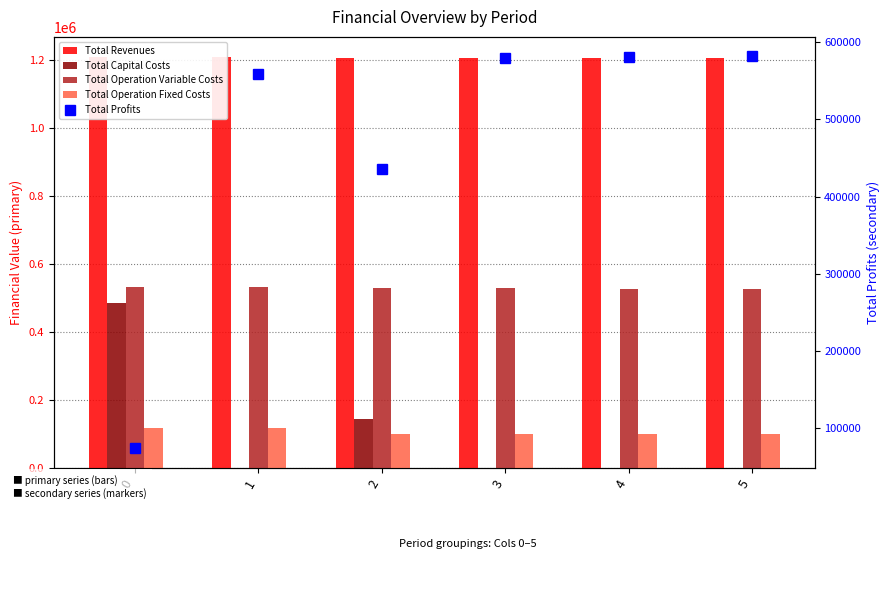

What is the sum of all Total Profits values?

2810637.0